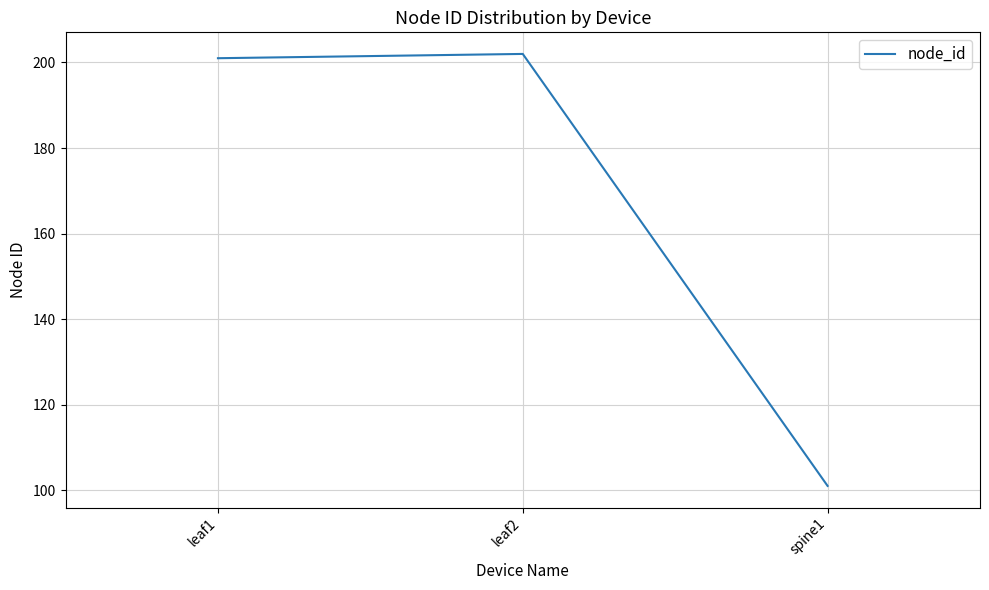

List the labels in order of value, smallest first.

spine1, leaf1, leaf2